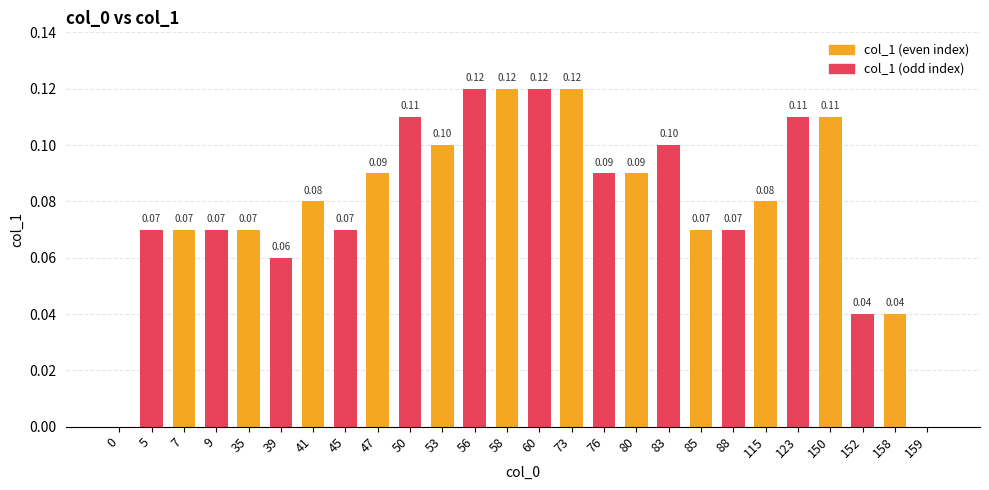

The chart shows a value of 0.1 at 123. True or false?

True